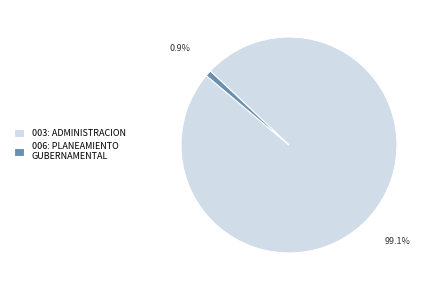

To the nearest percent, what is the difference between the largest and smallest slice percentages?

98%